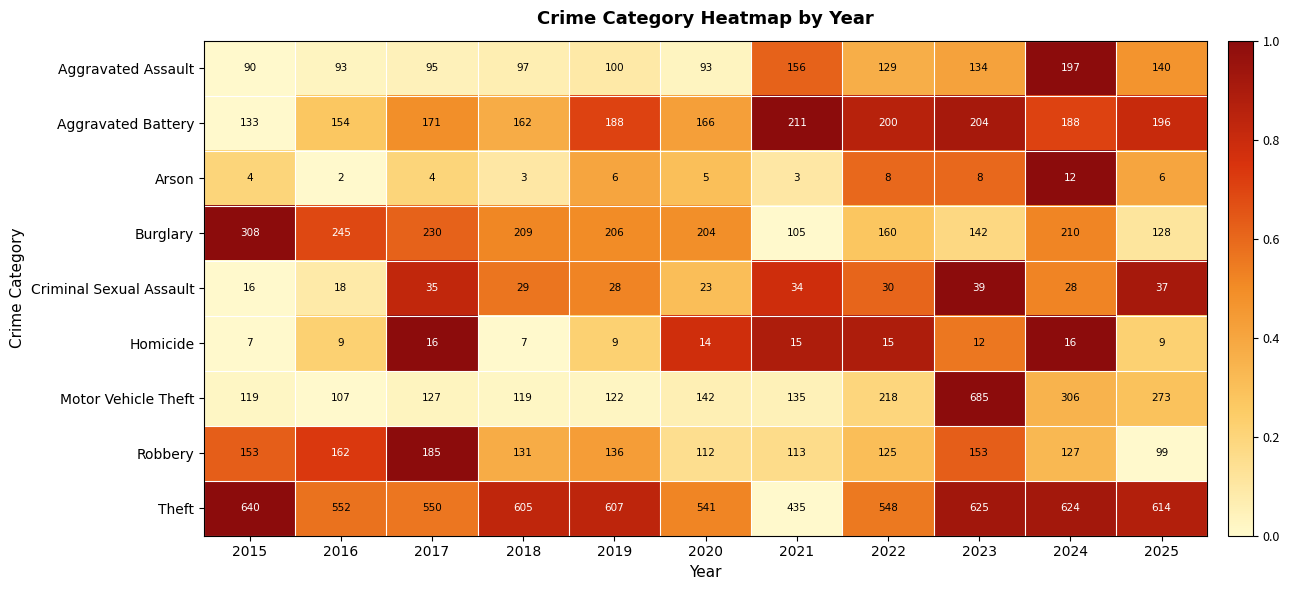

True or false: Burglary has a value of 235 at 2023.

False